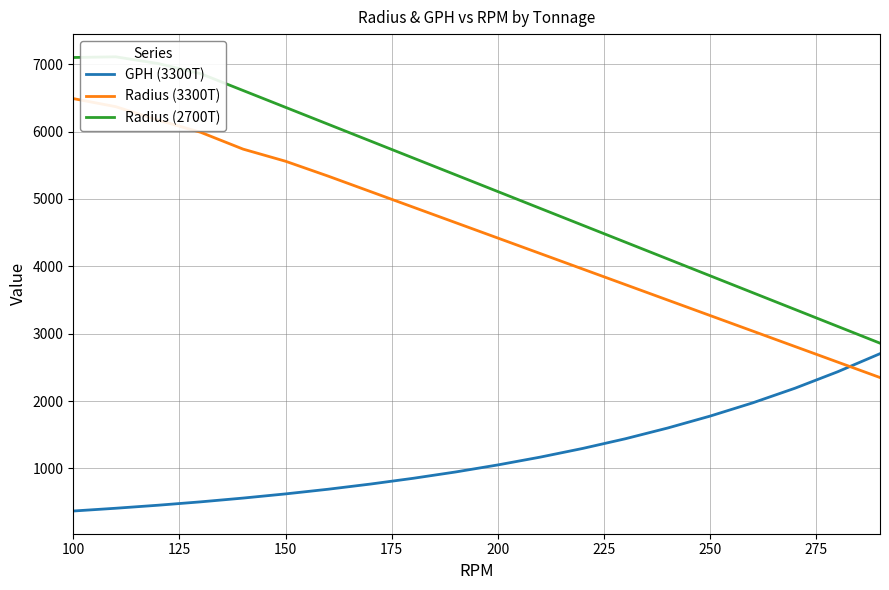

What is the approximate value of GPH (3300T) at 150?

623